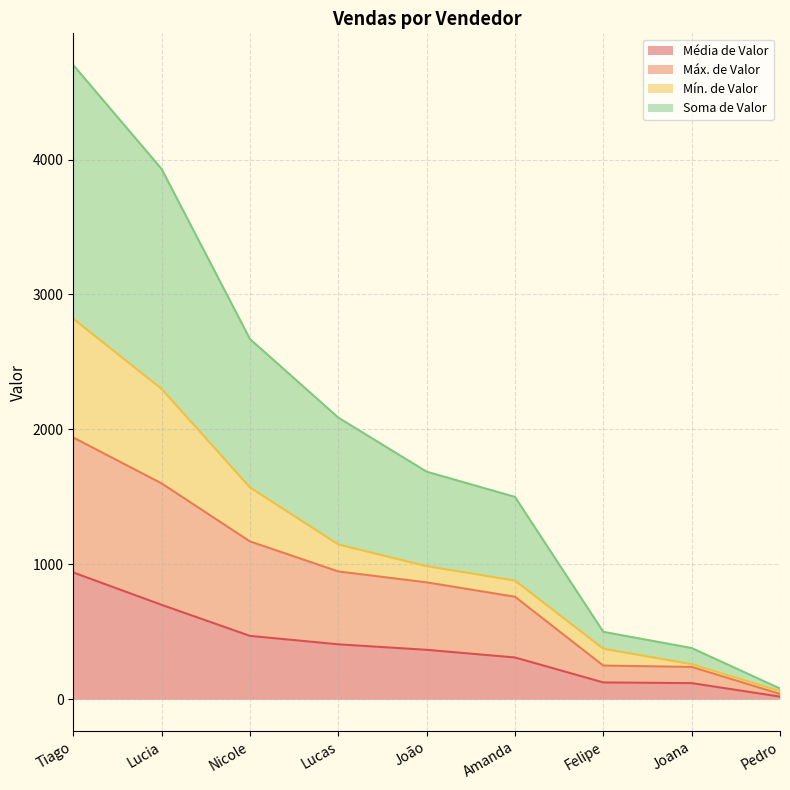

What is the highest value of the Máx. de Valor series?

1940.0